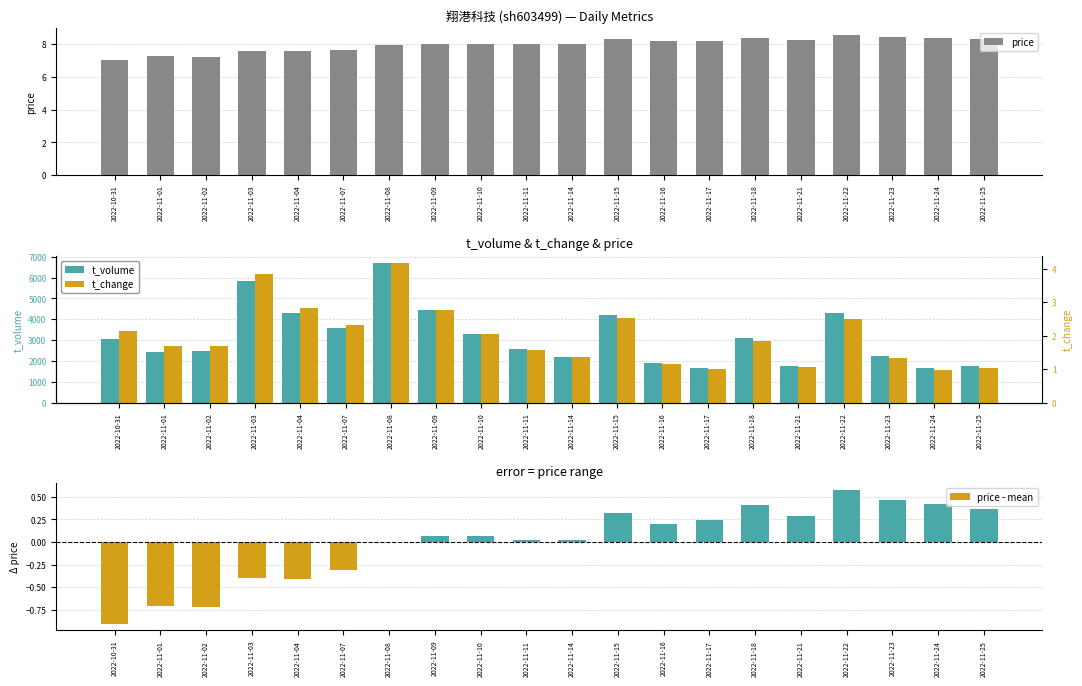

The t_volume series shows 4310.0 at 2022-11-04. True or false?

True